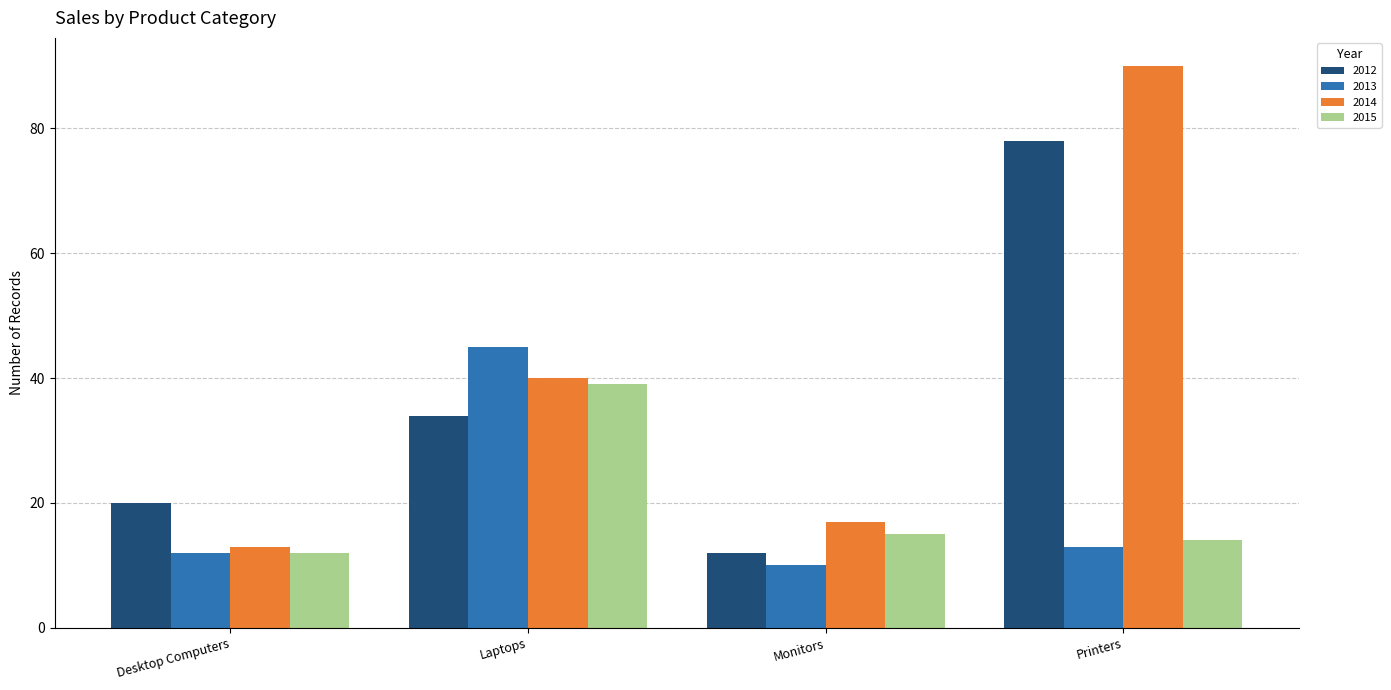

What is the sum of the 2015 values at Monitors and Desktop Computers?

27